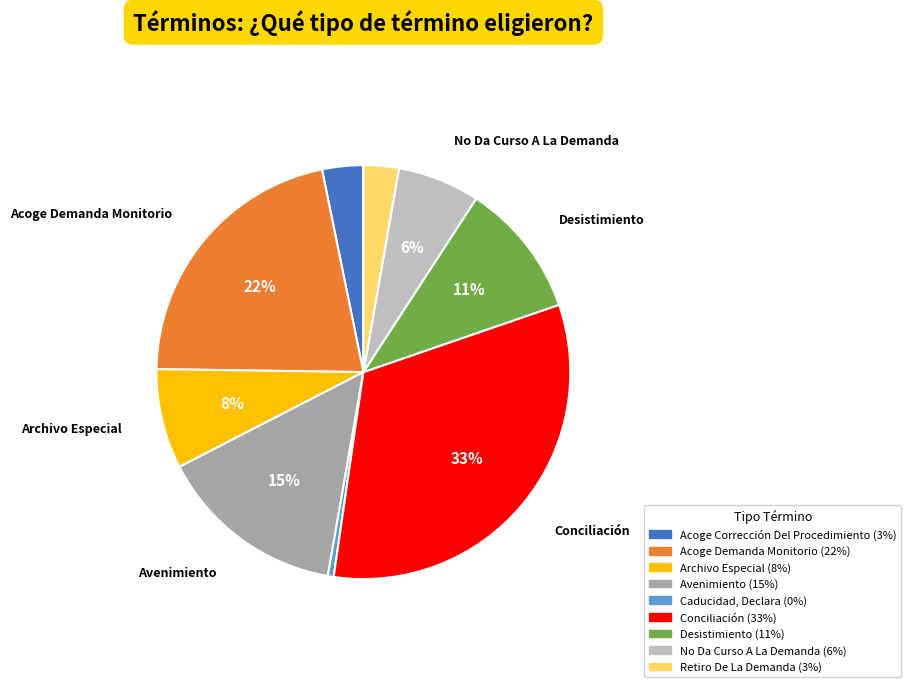

Does Acoge Demanda Monitorio account for over 50% of the chart?

No